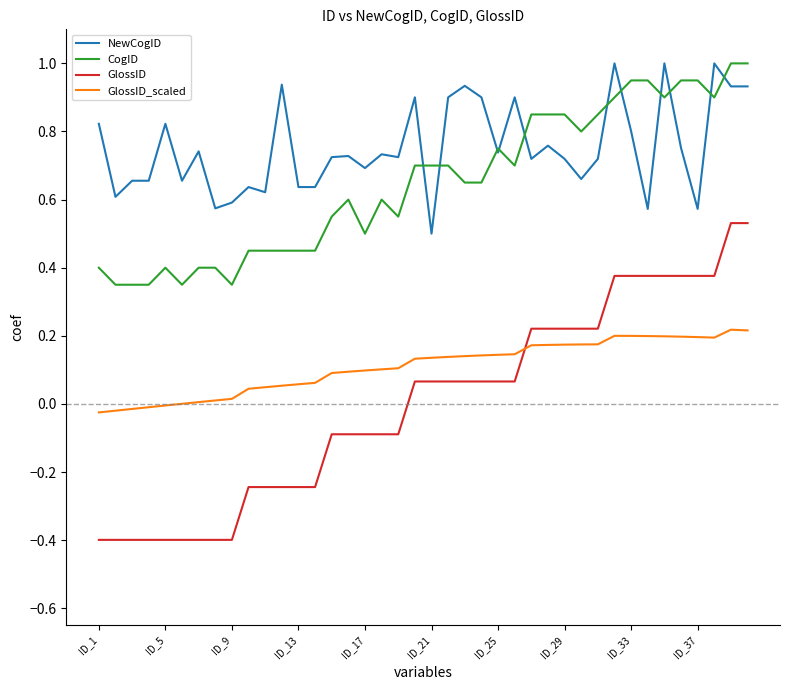

How many intersections are there between GlossID_scaled and GlossID?

1